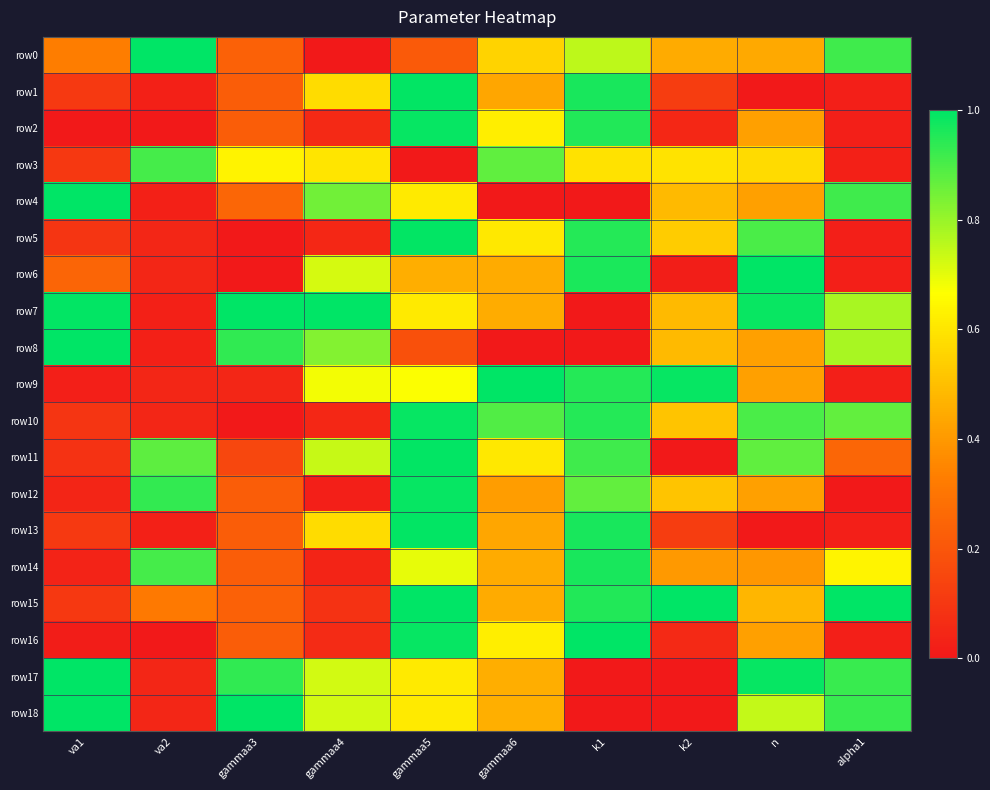

Which series has the largest range (max minus min)?

row0